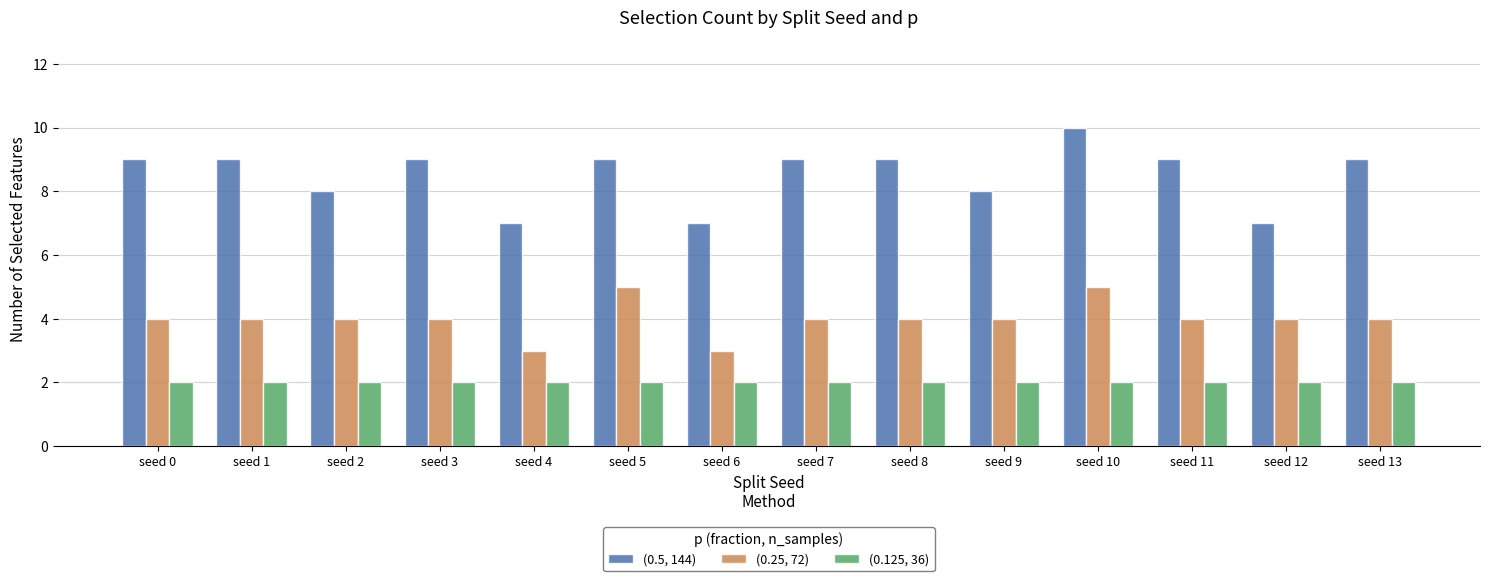

At how many categories does at least one series exceed 3?

14